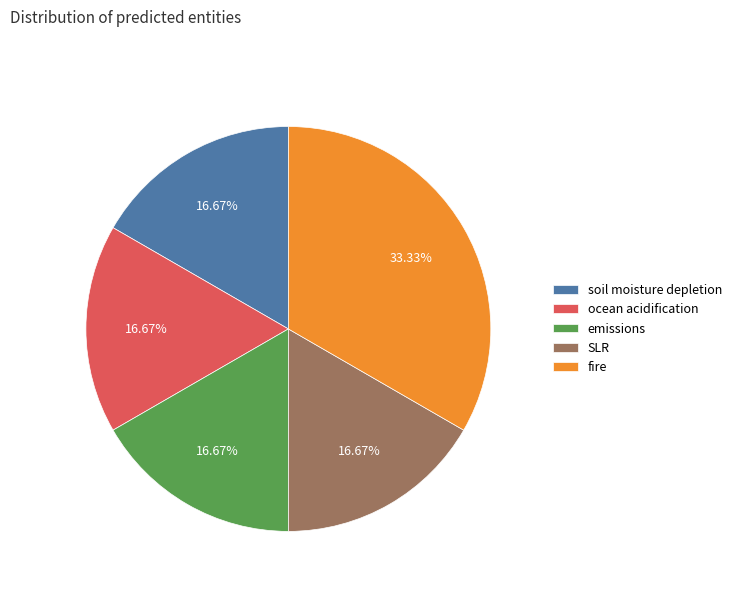

What portion of the pie excludes ocean acidification?

83.3%